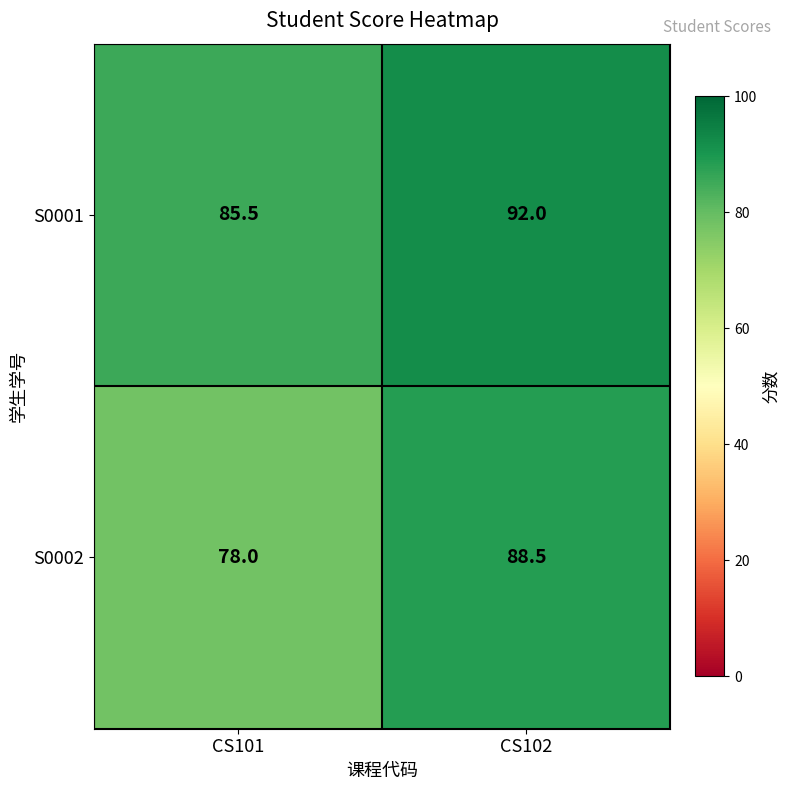

Reading left to right, list all the values displayed in this chart.

S0001: CS101=85.5	CS102=92.0
S0002: CS101=78.0	CS102=88.5